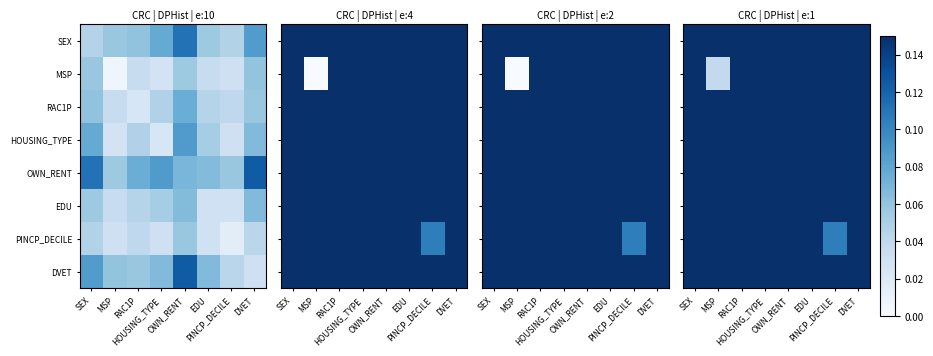

Where is SEX nearest to the value 0?

SEX